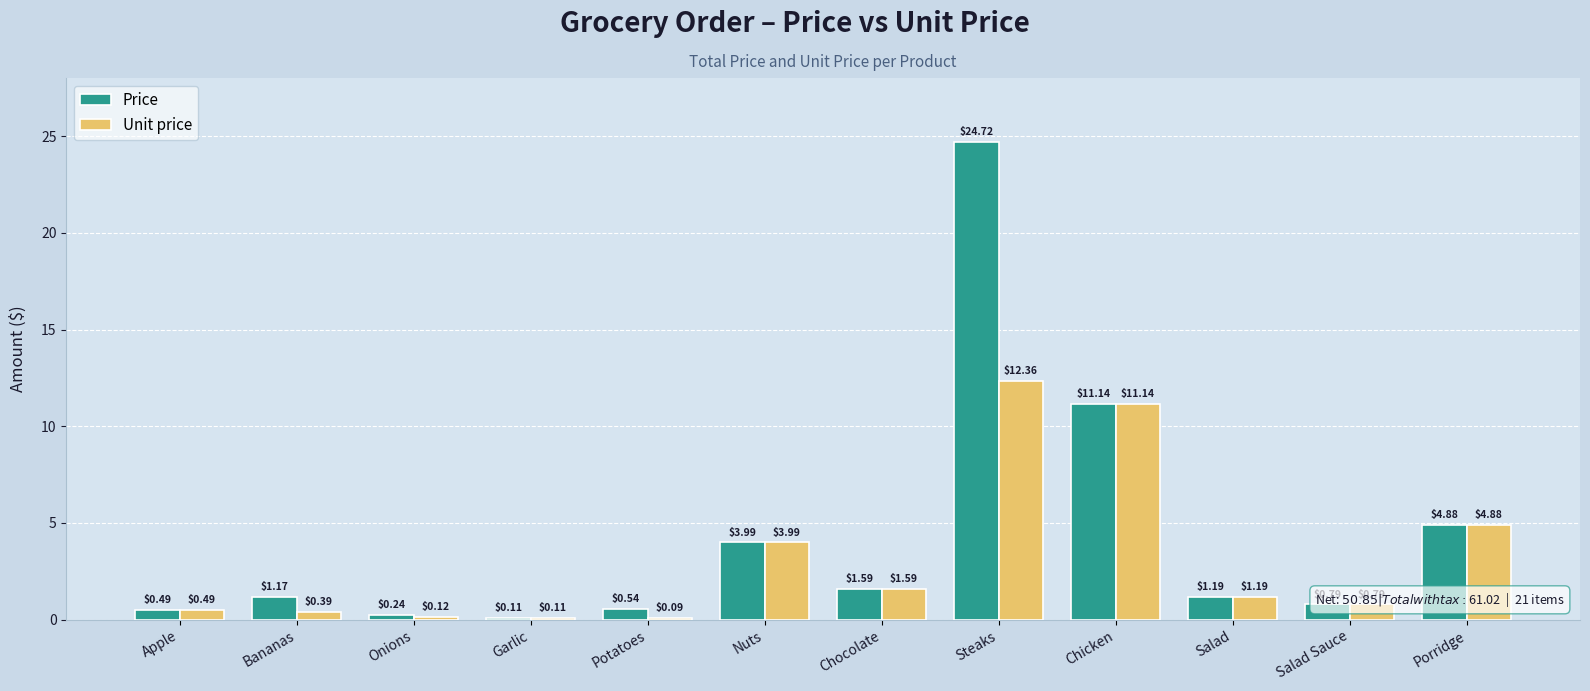

Which label corresponds to the smallest value in the chart?

Potatoes